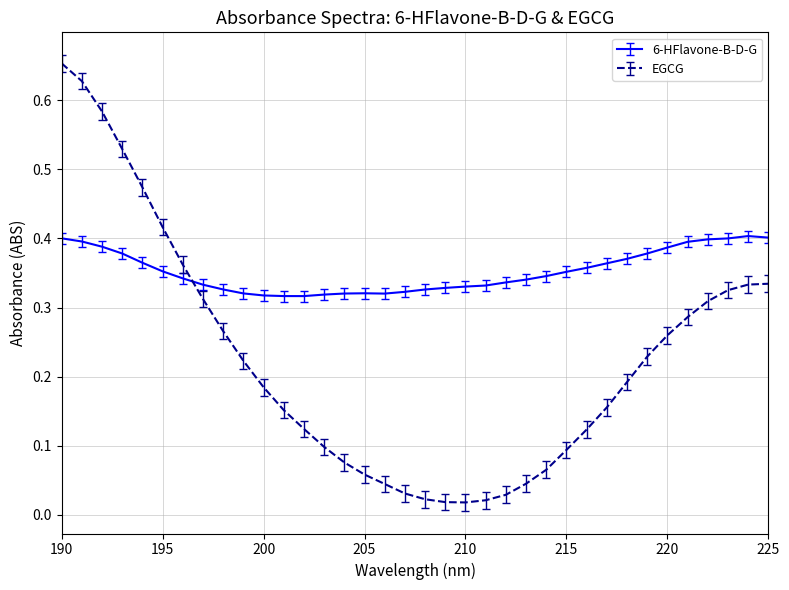

Which series has the largest total across all categories?

6-HFlavone-B-D-G